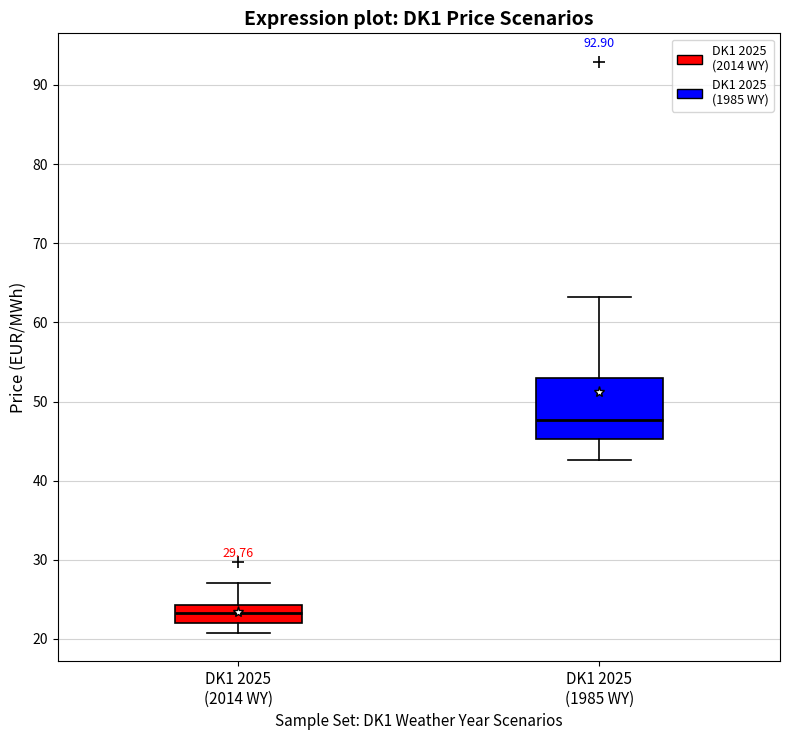

Which box's median line is the highest?

DK1 2025 (1985 WY)